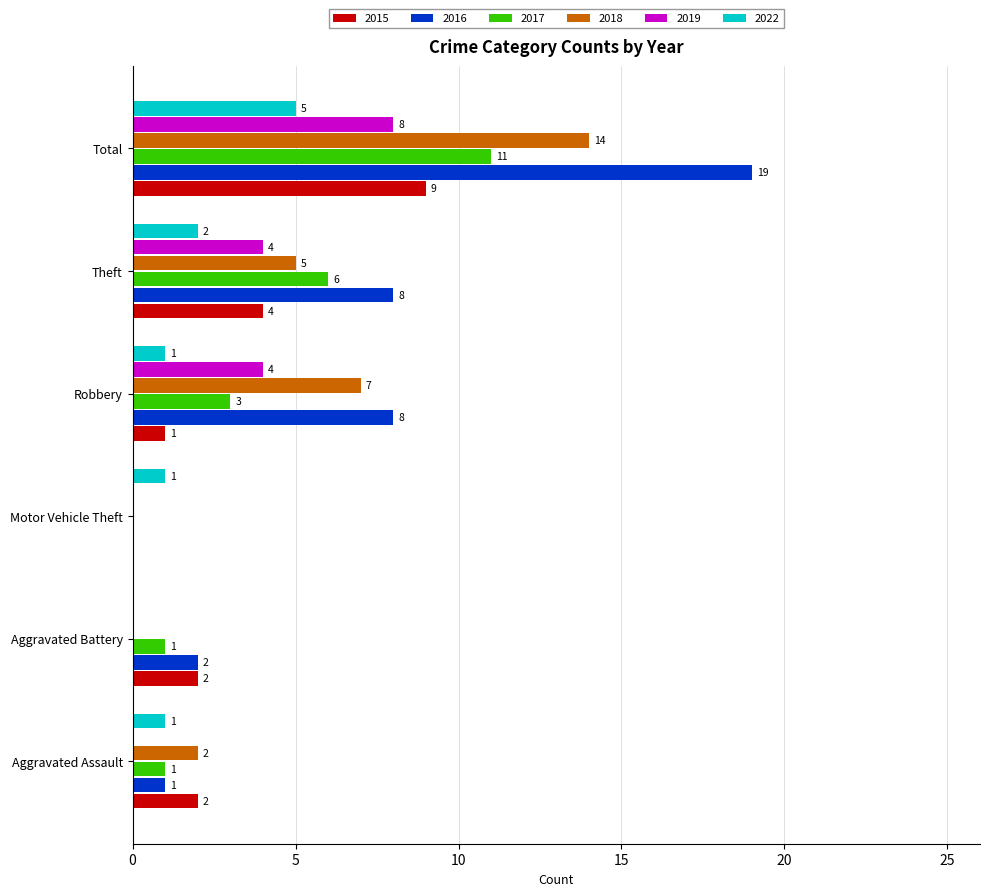

What is the sum of all 2022 values?

10